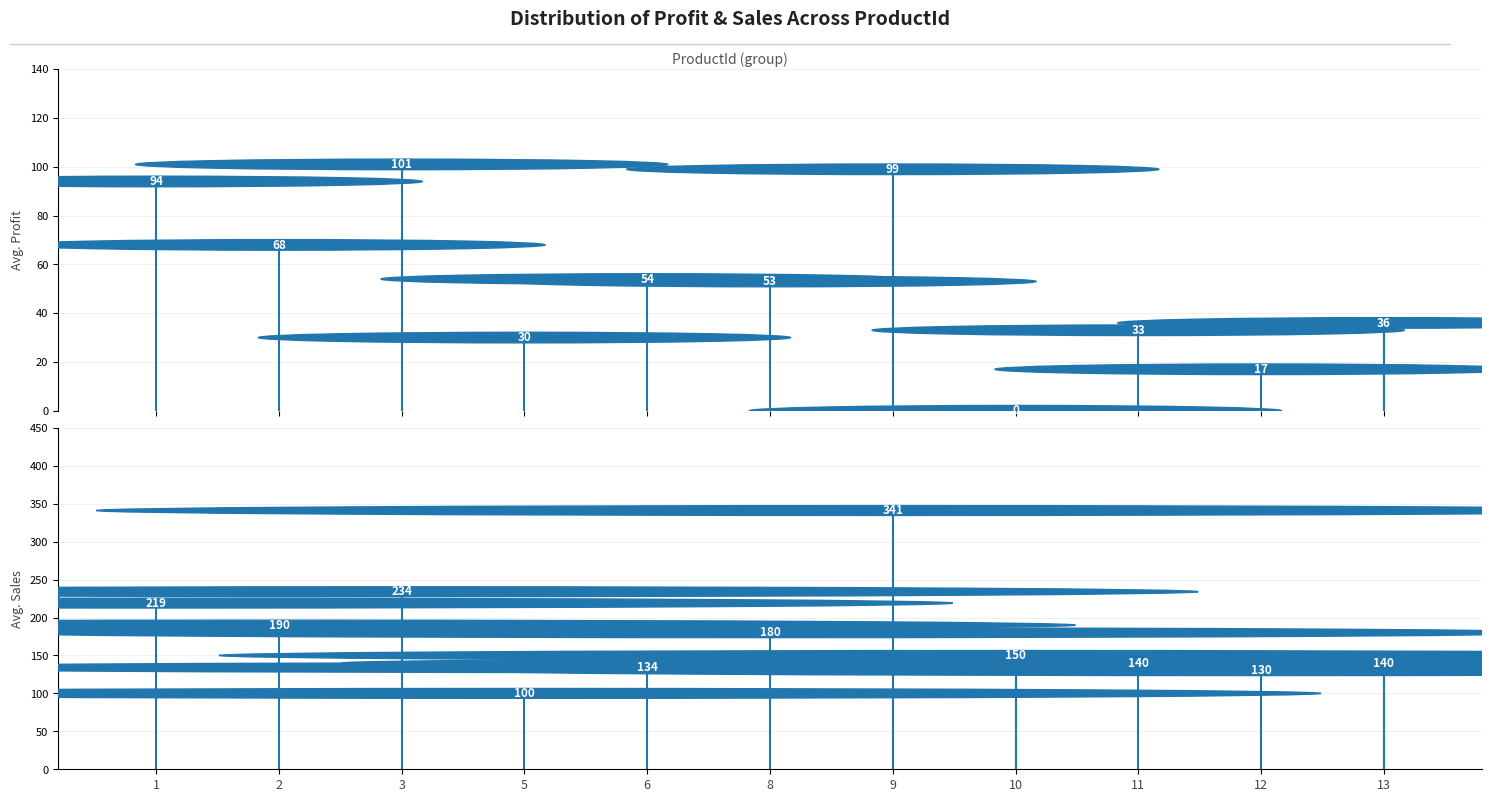

What are all the series names shown in the legend?

Profit, Sales